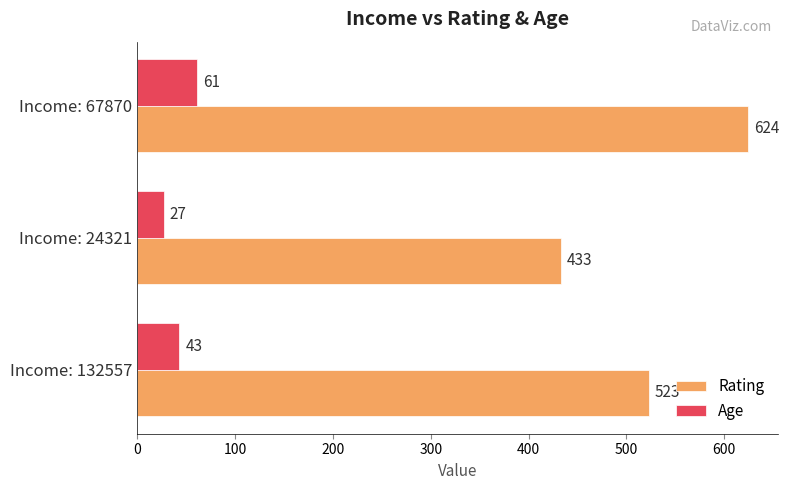

List the labels in order of Age value, largest first.

Income: 67870, Income: 132557, Income: 24321